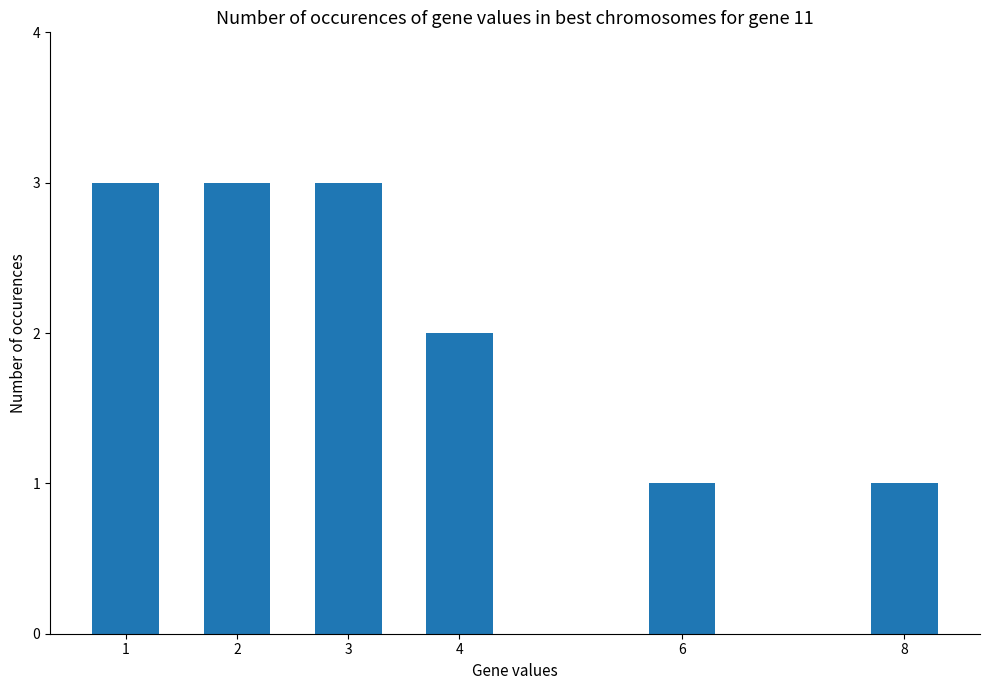

Reading left to right, transcribe all the data shown in this chart.

3	3	3	2	1	1